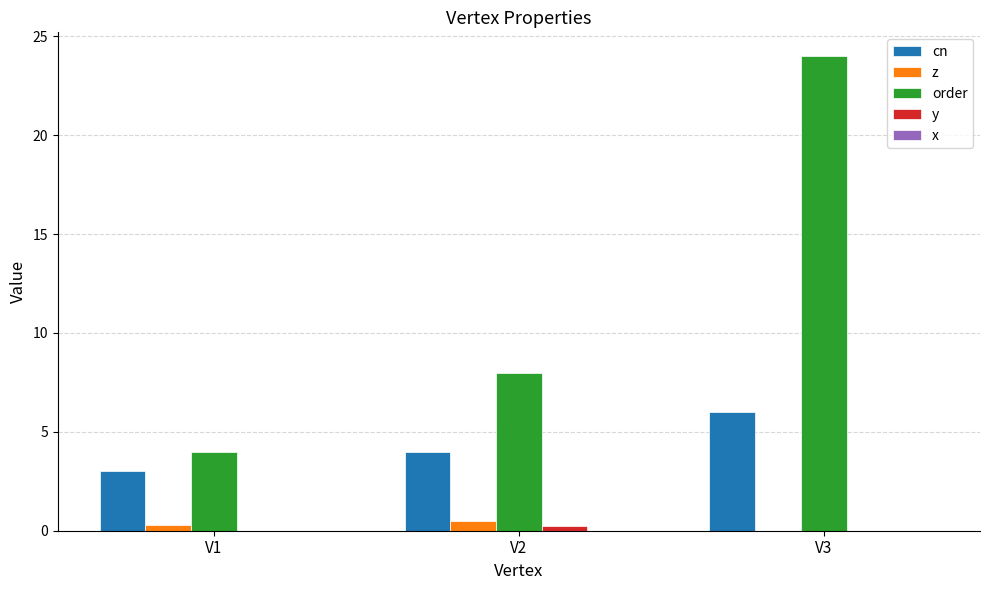

What is the sum of the z values at V2 and V3?

0.5